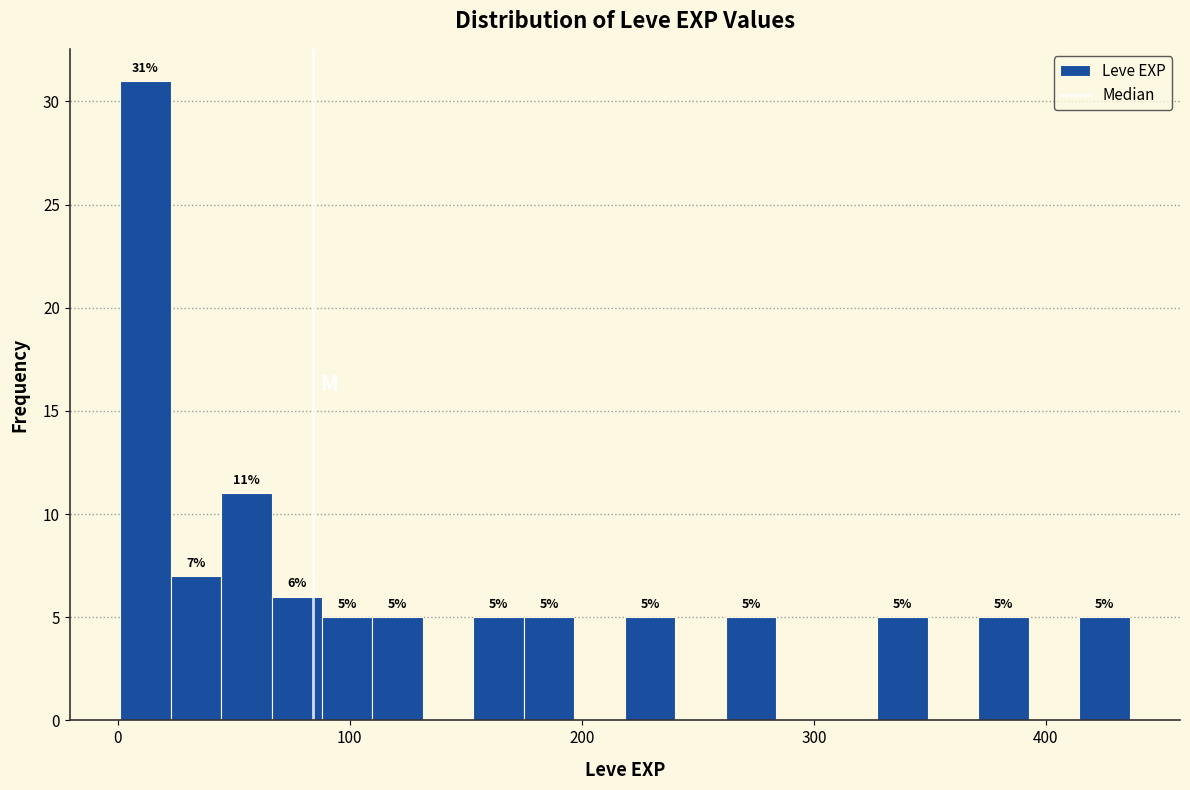

Read against the x-axis, roughly where is the centre of the tallest bar?

10